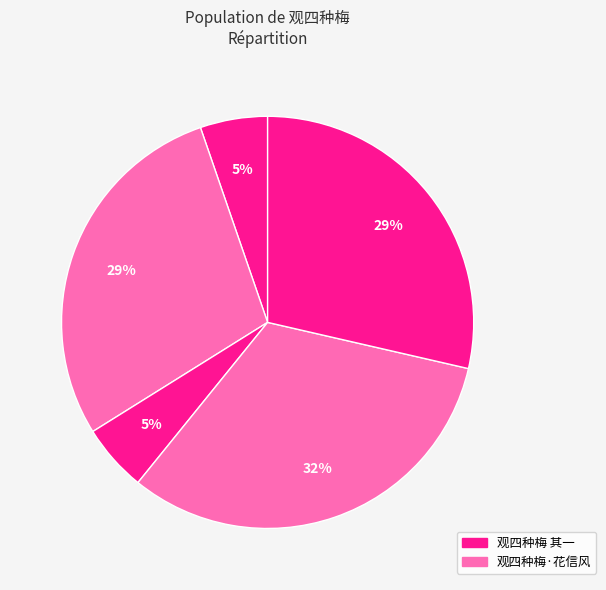

Count the number of slices in the pie.

5